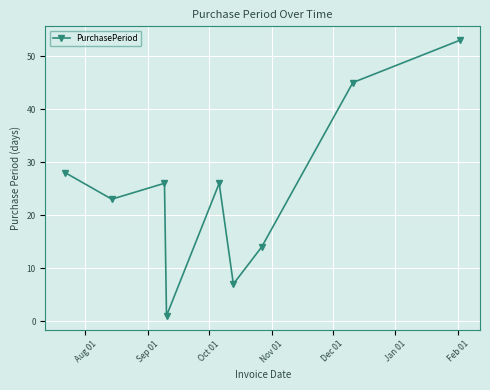

What is the greatest value displayed?

53